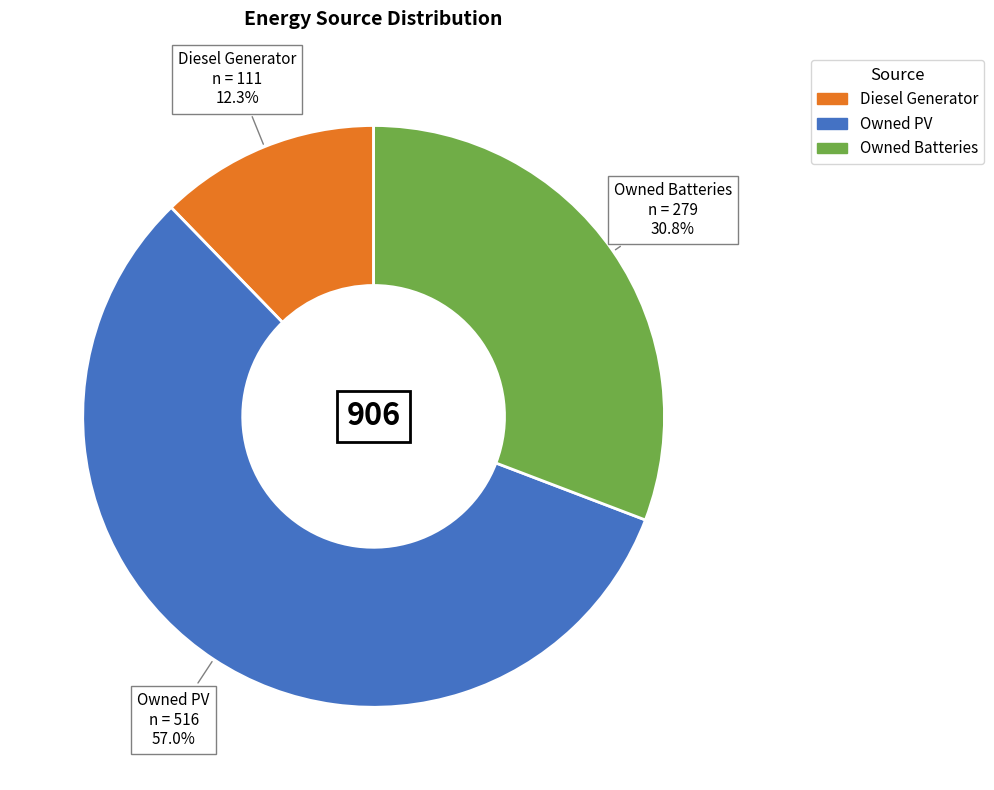

Is there any slice that represents more than half of the pie?

Yes